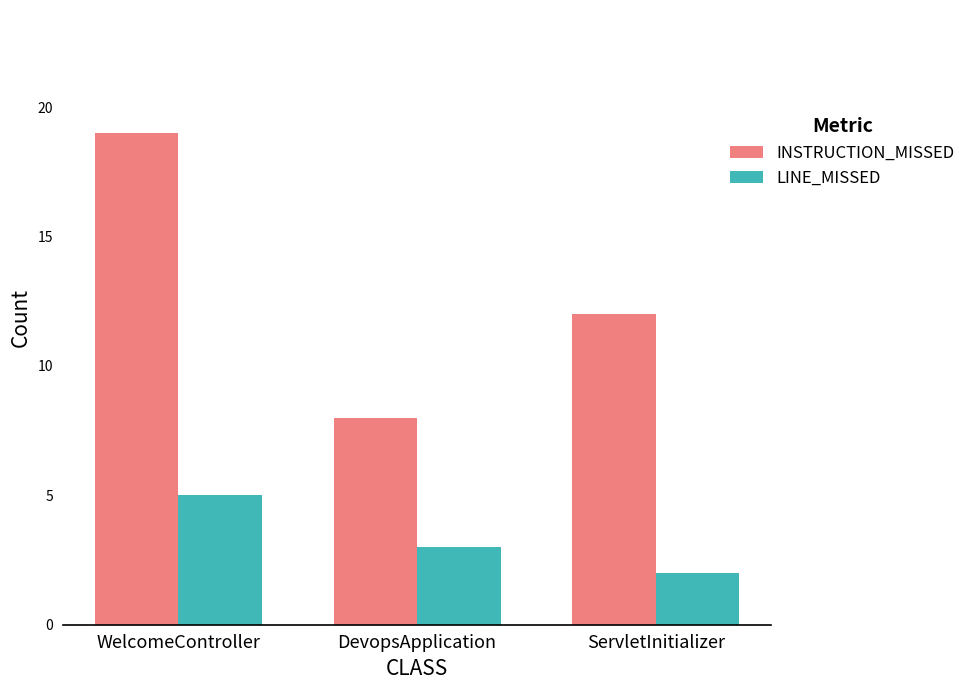

How many categories are shown in the chart?

3